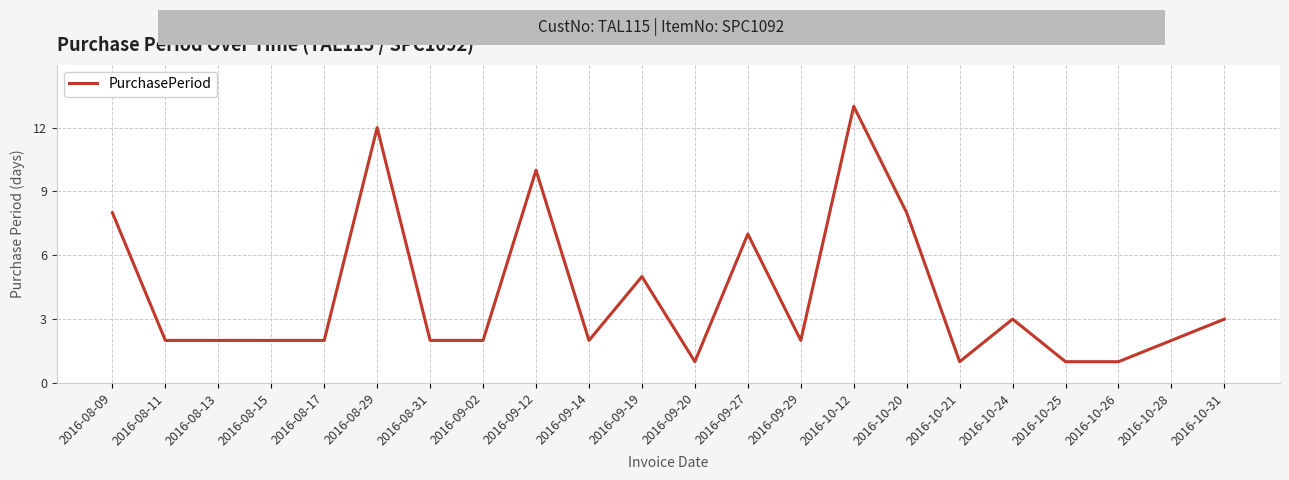

Between 2016-09-20 and 2016-09-02, which is larger?

2016-09-02